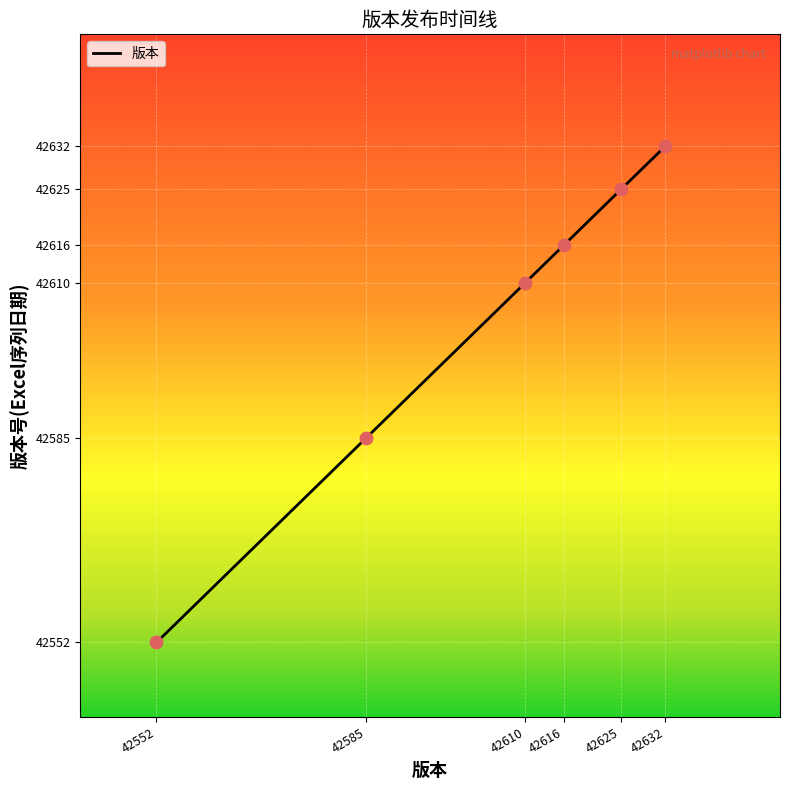

What is the change in value from 42585 to 42632?

+47